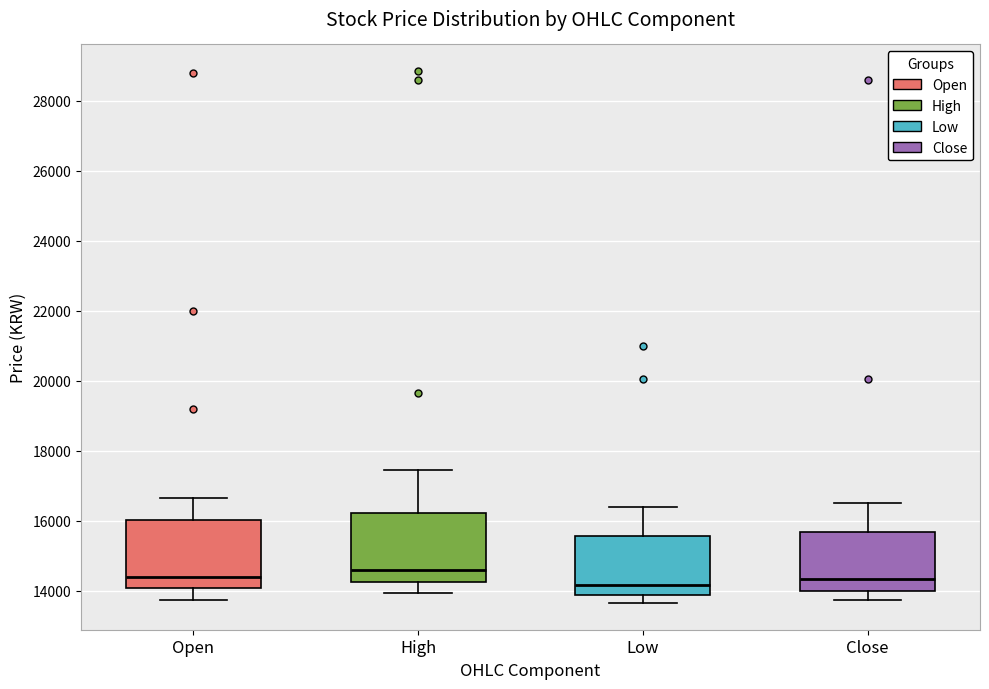

Where does the median line of the box for High sit on the y-axis? The values are not printed on the chart, so give them approximately, as read against the axis.

14600